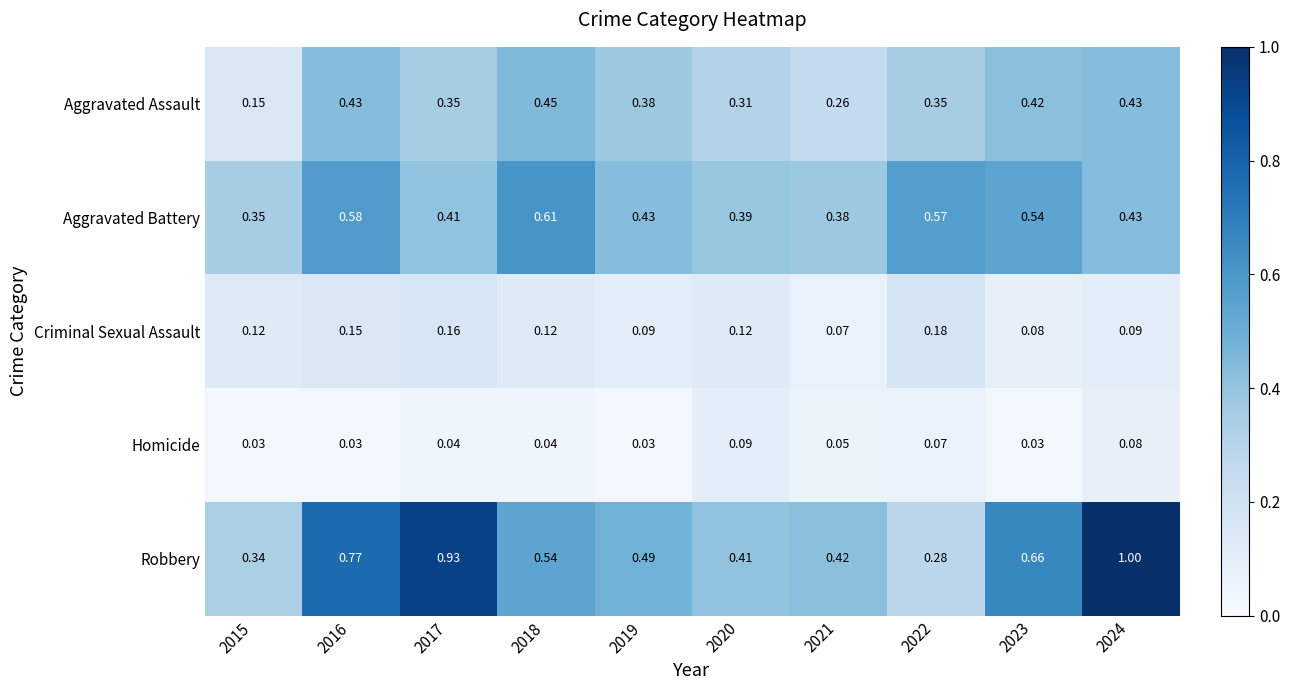

Between 2017 and 2018, which series saw the biggest shift?

Robbery